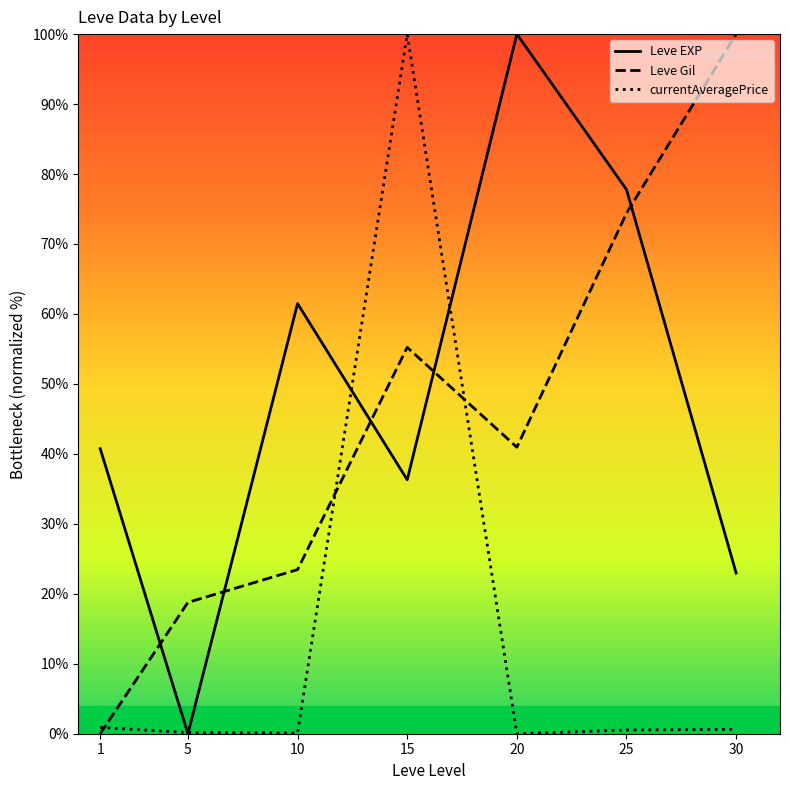

What is the value of the Leve EXP point at the 1st from the left?

40.7